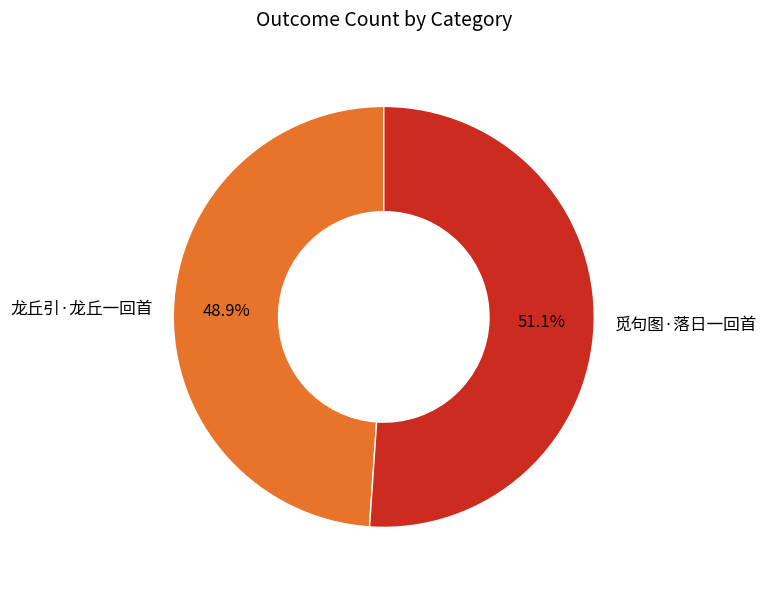

To the nearest percent, what is the difference between the 觅句图·落日一回首 and 龙丘引·龙丘一回首 slice percentages?

2%